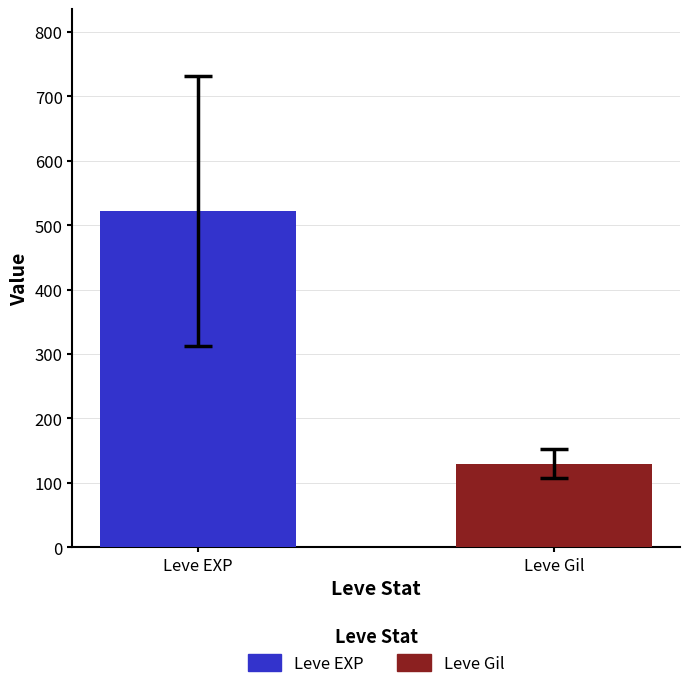

Does the chart contain any negative values?

No